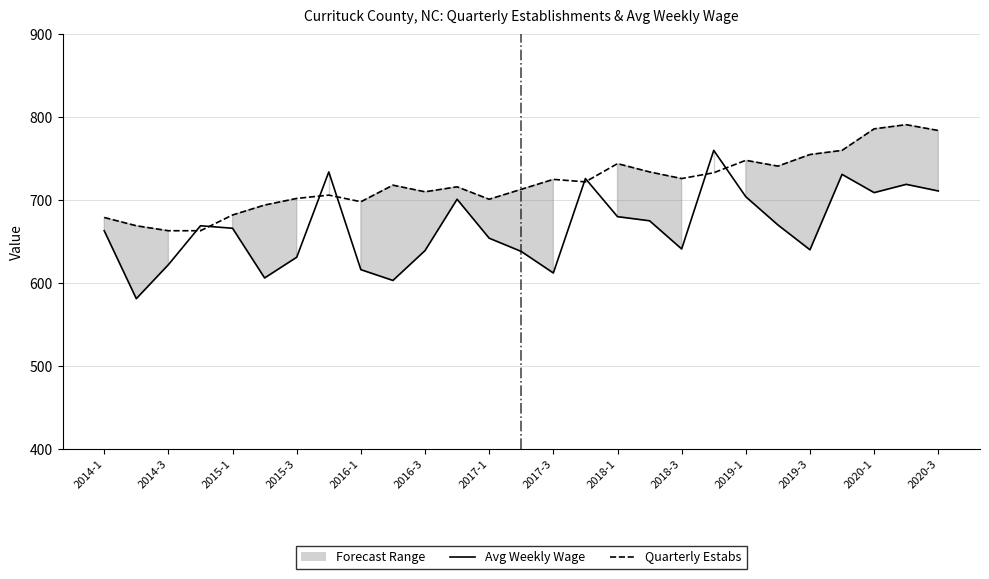

What is the greatest value displayed?

791